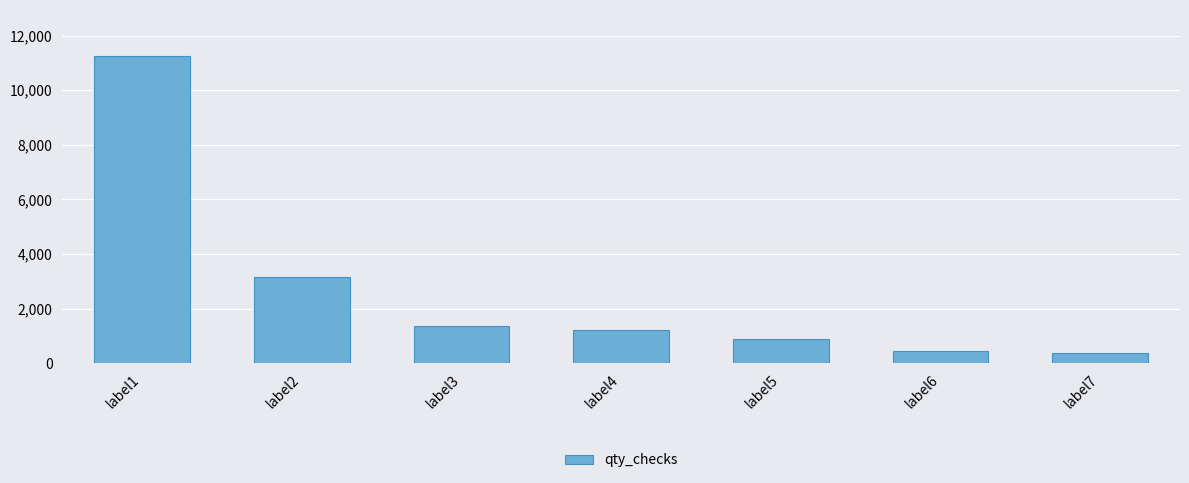

What is the difference between the values at label7 and label1?

10866